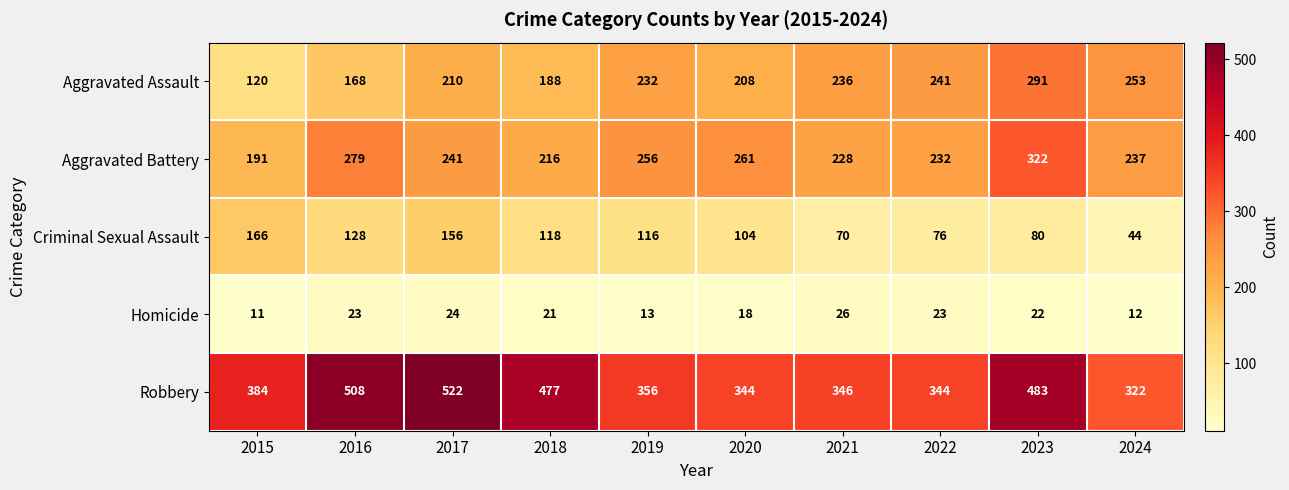

True or false: Homicide has a value of 6 at 2016.

False